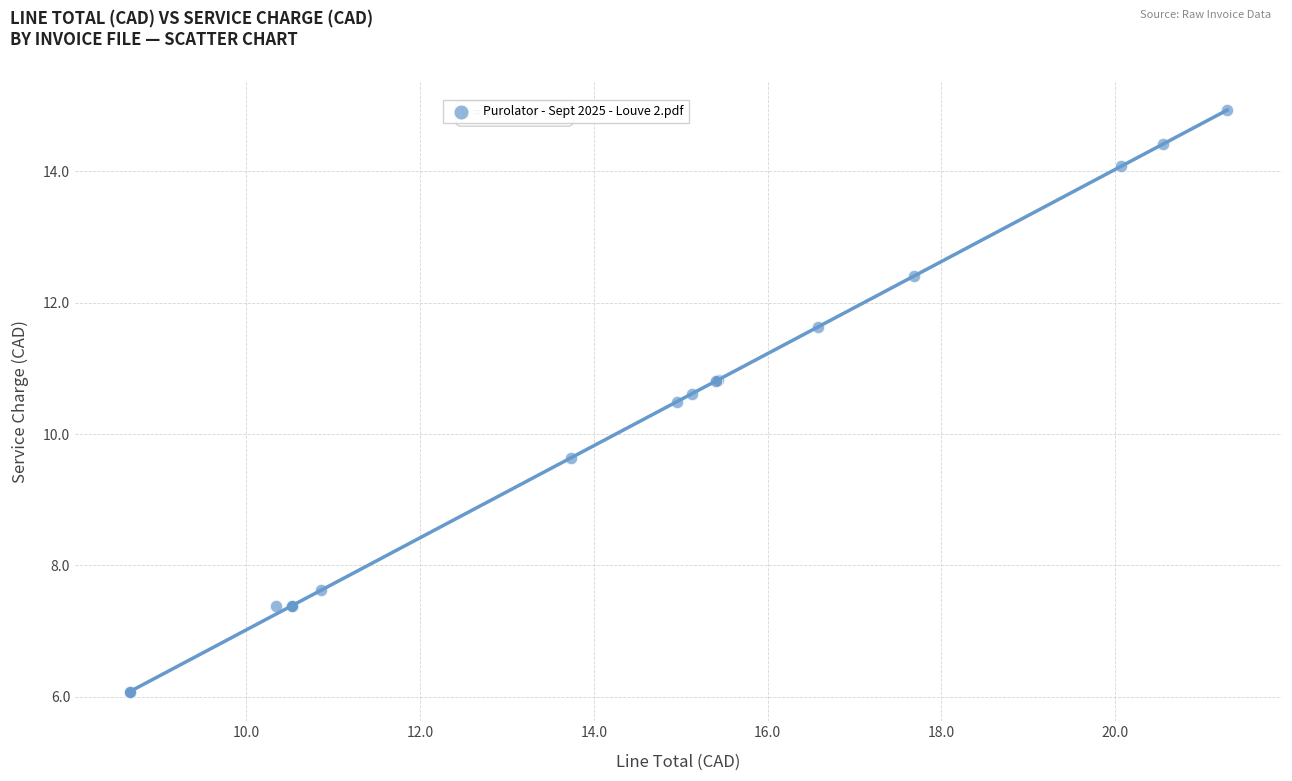

What Y value in the scatter plot is closest to 10?

9.6